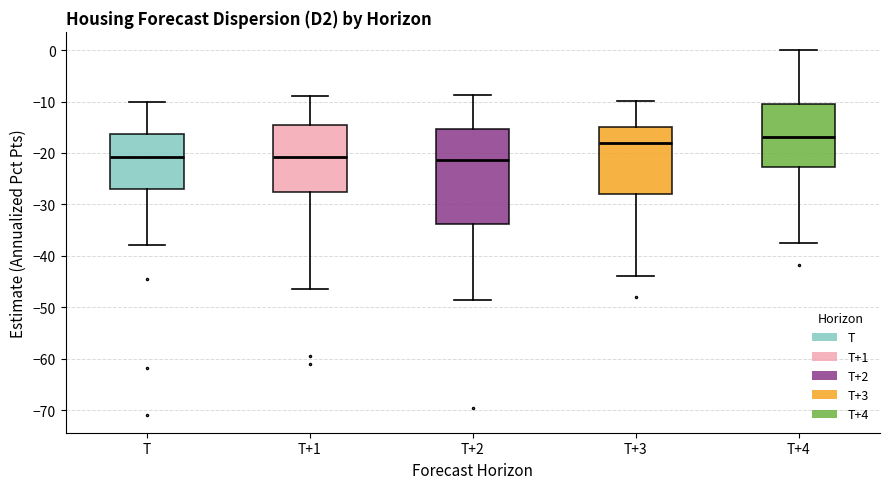

Comparing the boxes themselves (not the whiskers), which one is the tallest?

T+2